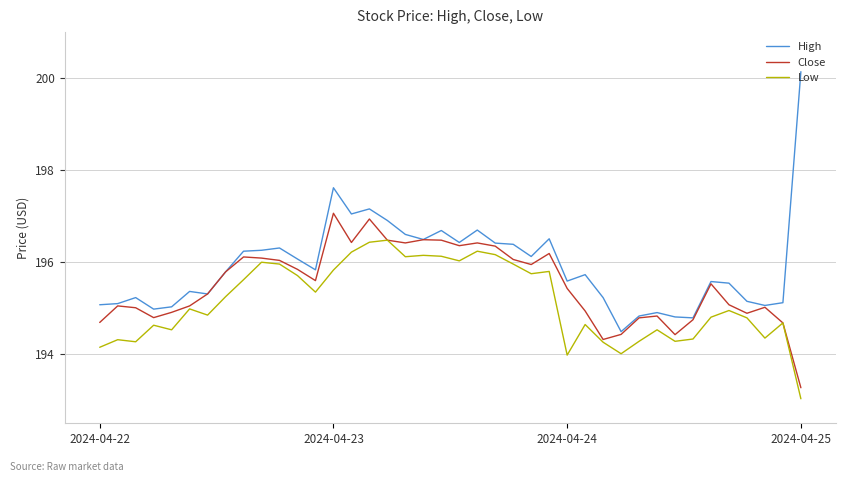

What is the smallest value displayed?

193.0